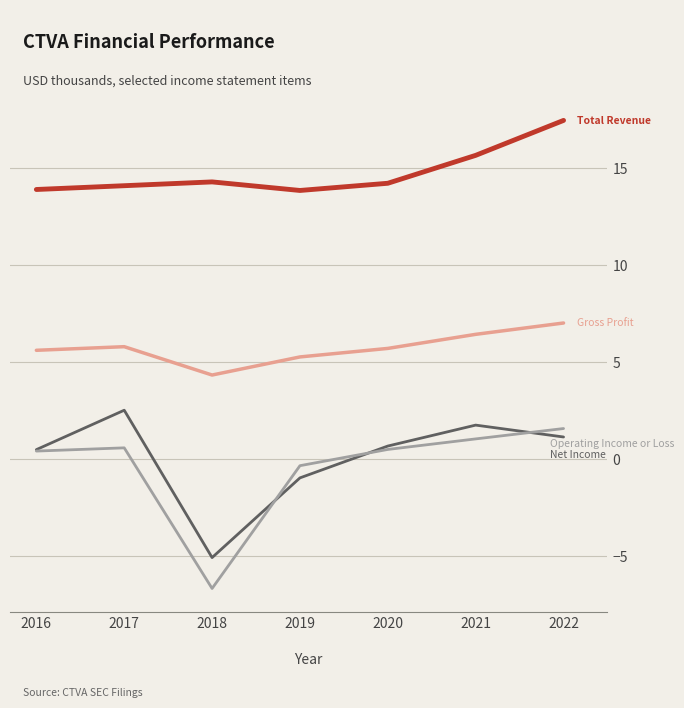

Which category has the lowest value across all series?

2018